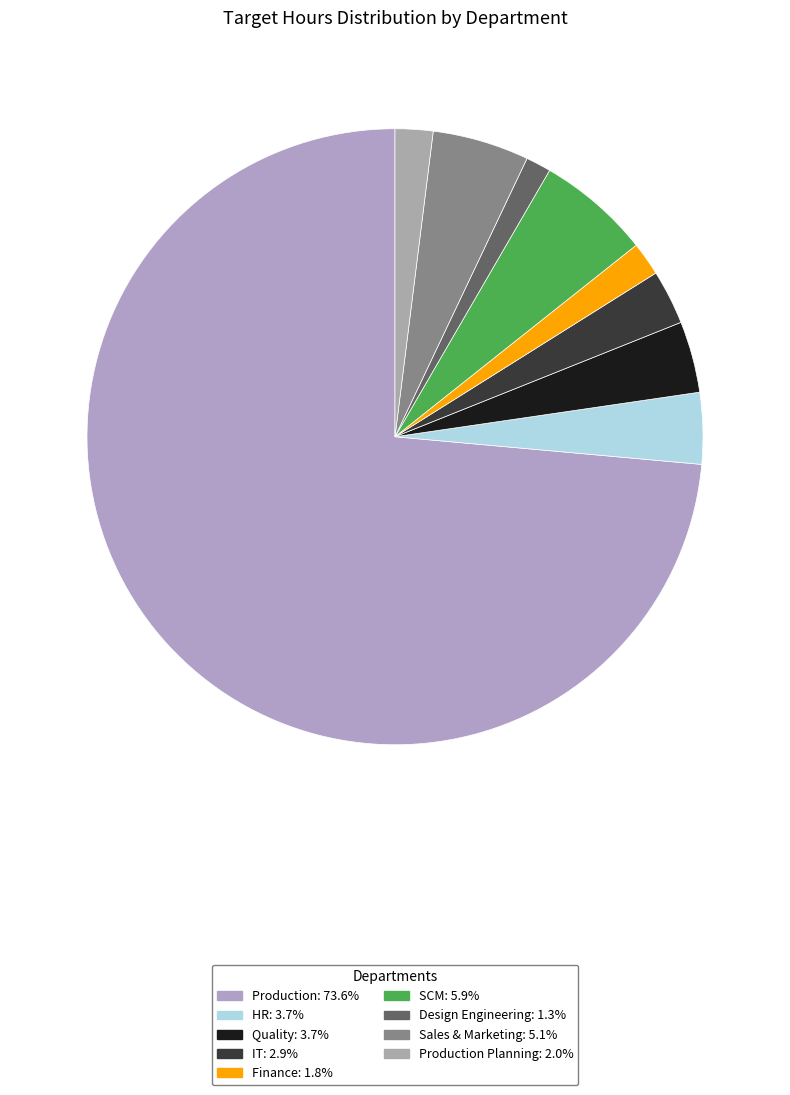

How many slices are in this pie chart?

9